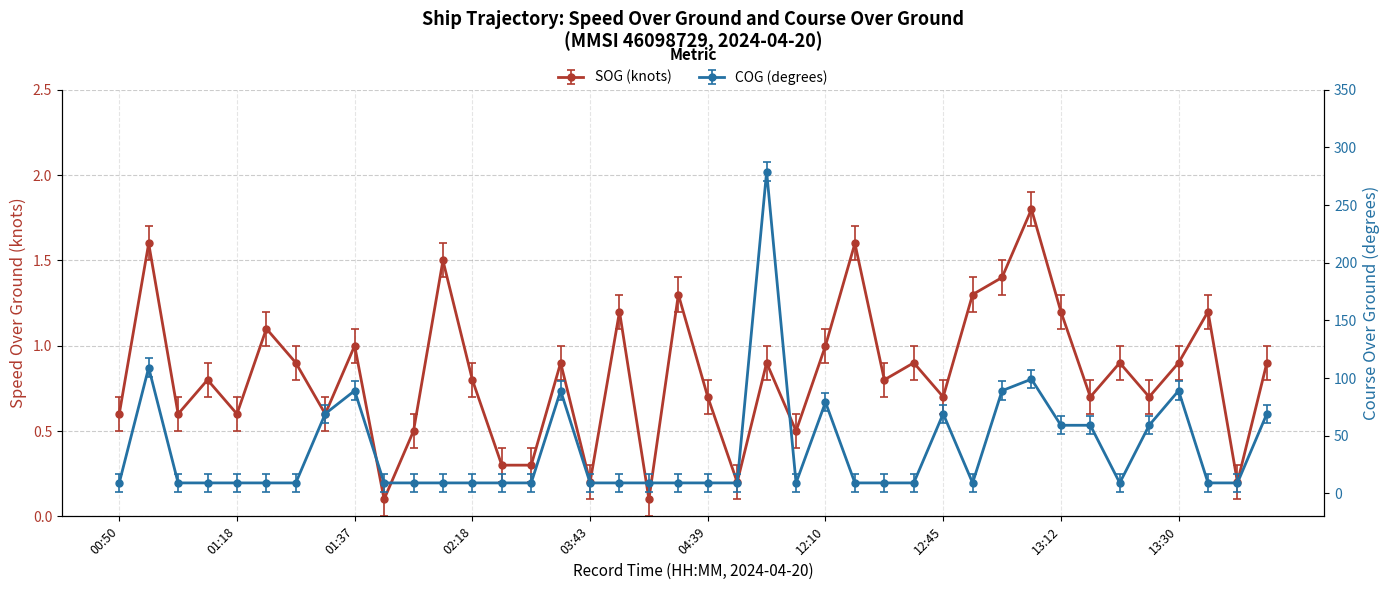

What is the highest value of the COG series?

279.0